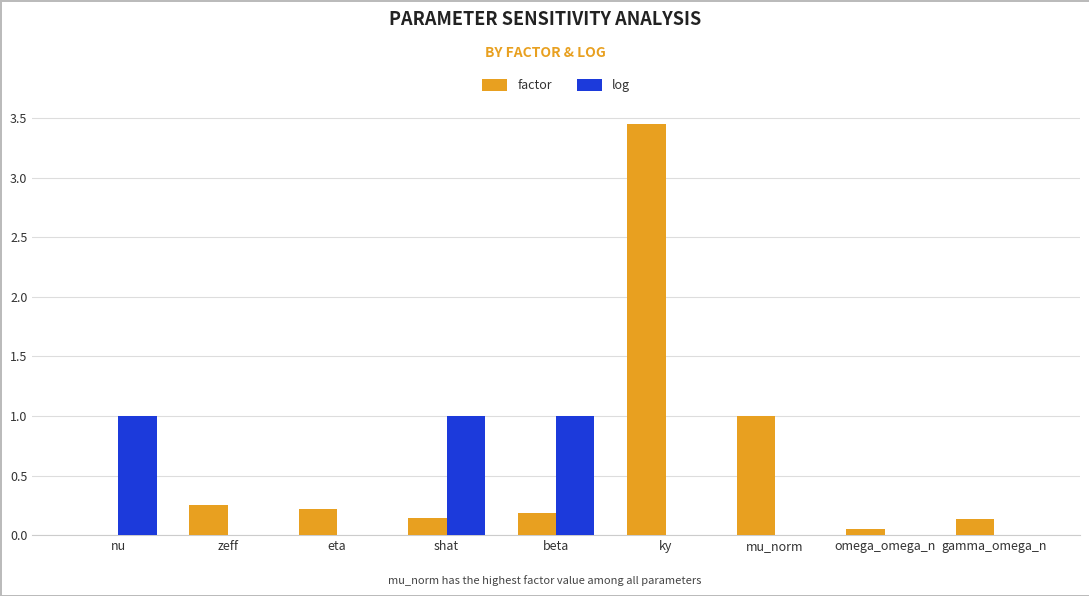

What are all the series names shown in the legend?

factor, log